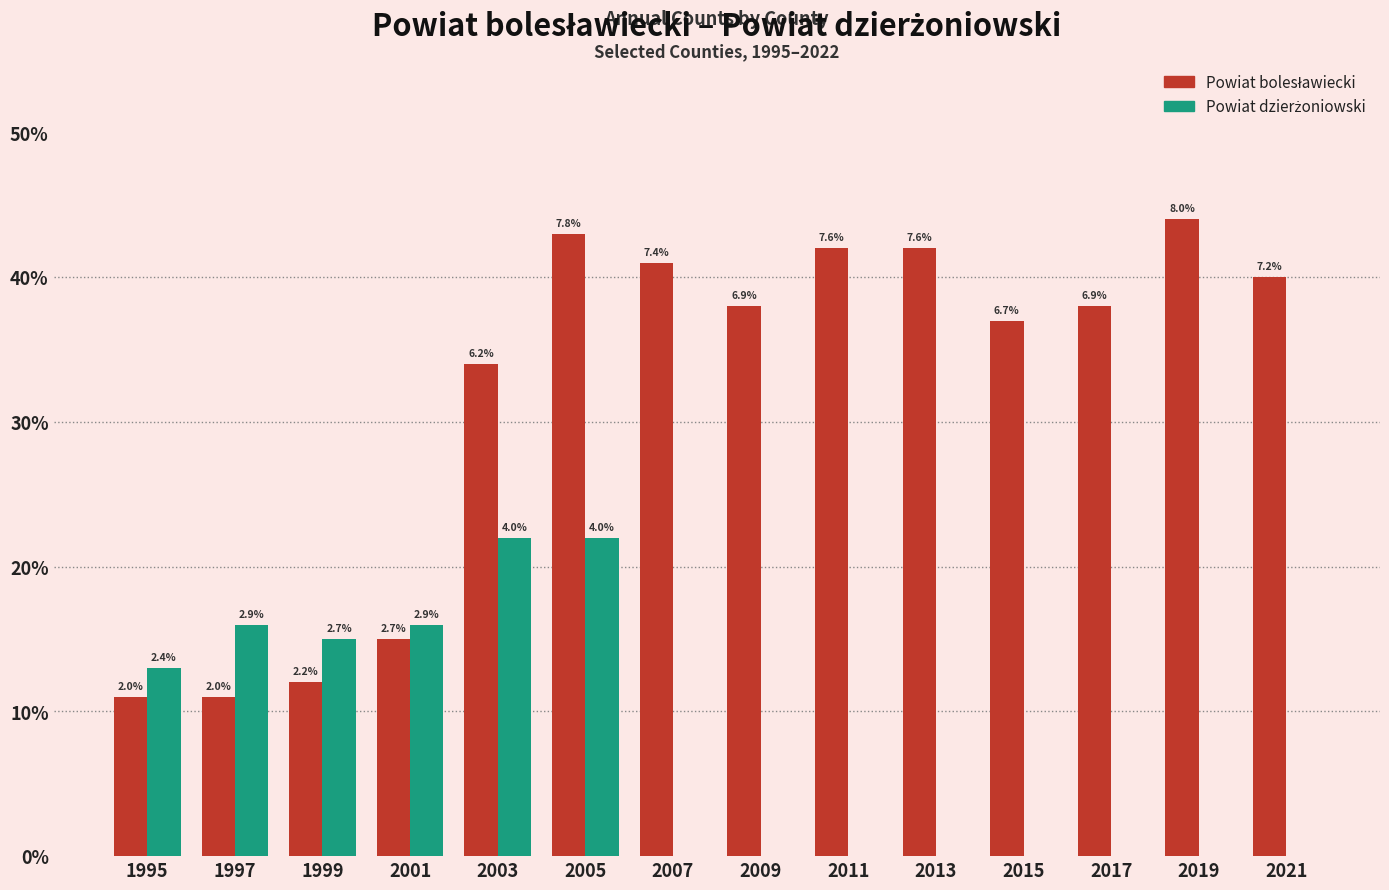

Reading left to right, list all the values displayed in this chart.

Powiat bolesławiecki: 1995=11	1997=11	1999=12	2001=15	2003=34	2005=43	2007=41	2009=38	2011=42	2013=42	2015=37	2017=38	2019=44	2021=40
Powiat dzierżoniowski: 1995=13	1997=16	1999=15	2001=16	2003=22	2005=22	2007=0	2009=0	2011=0	2013=0	2015=0	2017=0	2019=0	2021=0